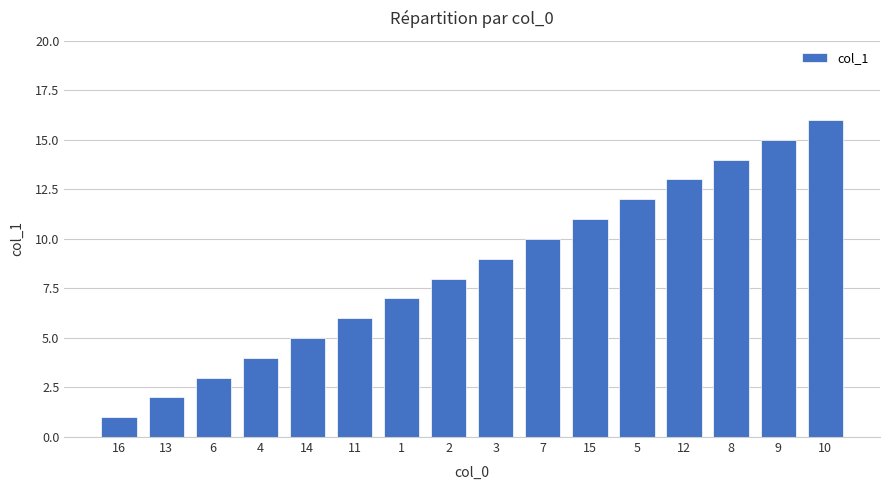

How many categories are shown in the chart?

16